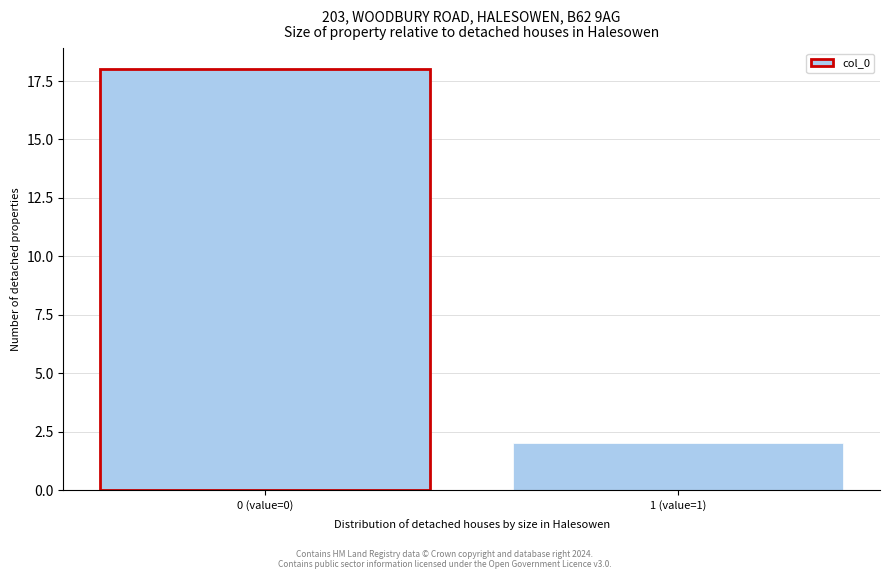

Reading left to right, extract all data points from this chart.

0 (value=0)=18	1 (value=1)=2